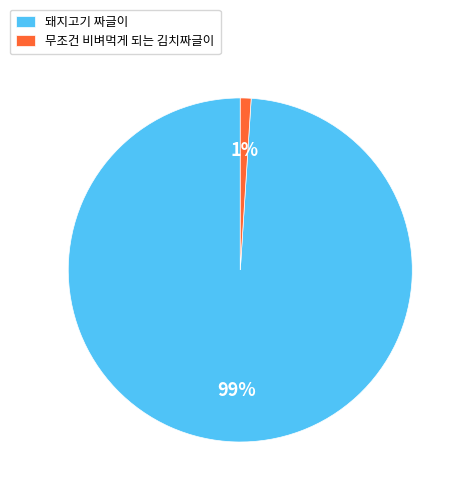

What percentage is the 돼지고기 짜글이 slice, to the nearest percent?

99%